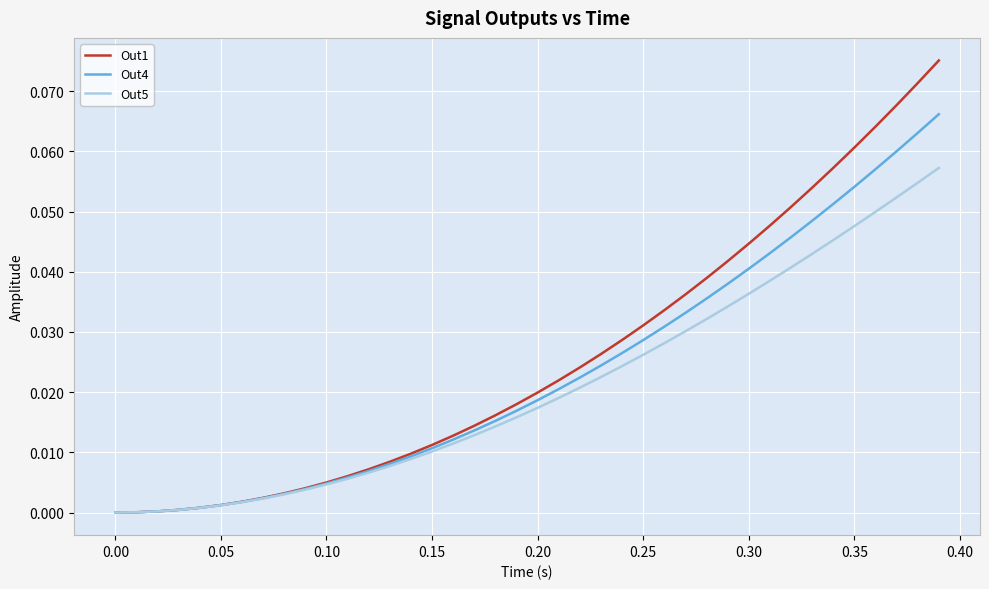

Rank the series by their maximum value, from lowest to highest.

Out5, Out4, Out1